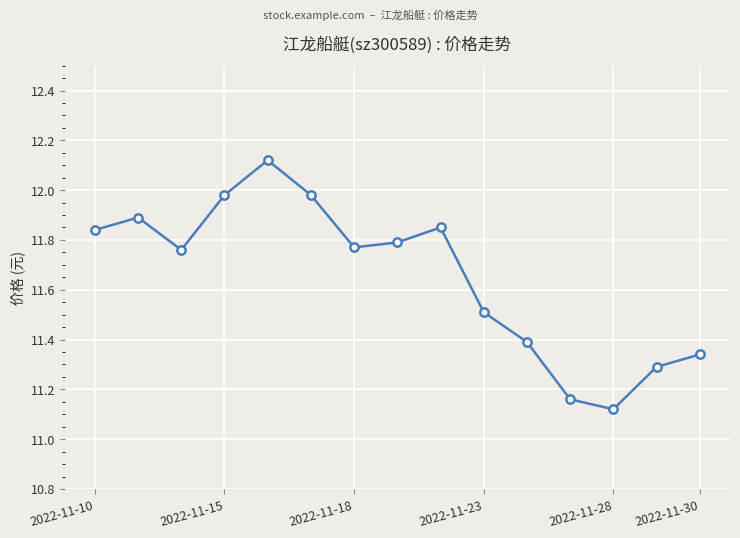

How many interior local valleys (lower than both neighbors) does the data have?

3